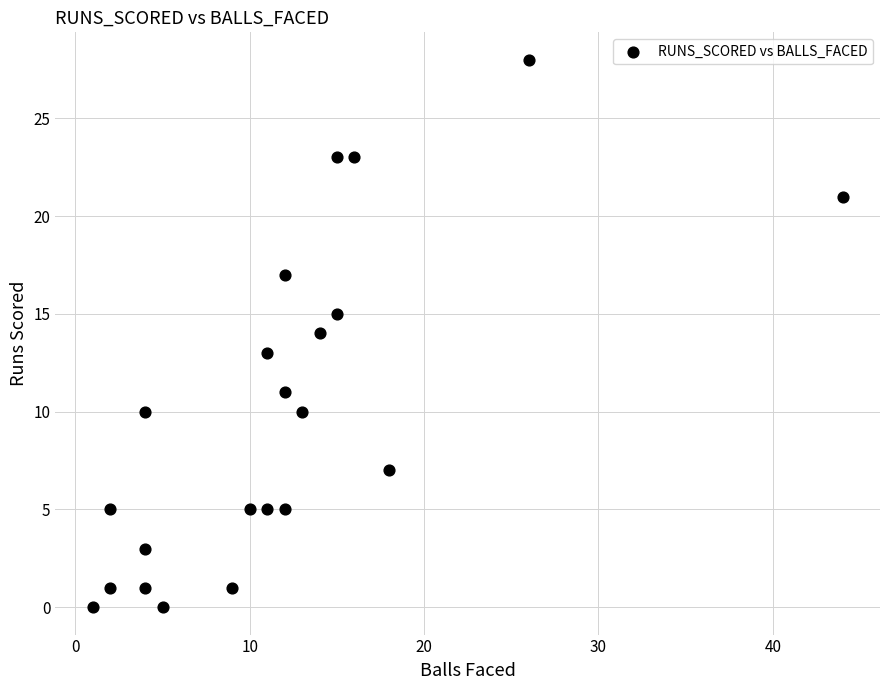

What is the range of X values (max minus min)?

43